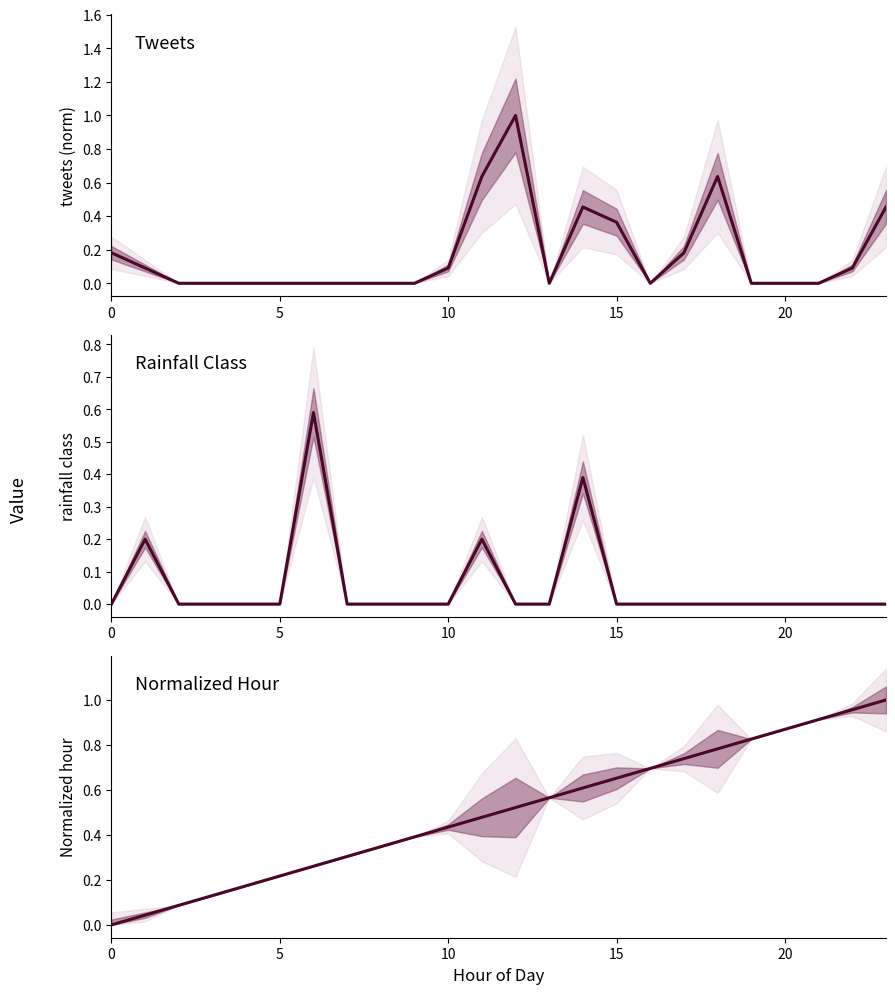

True or false: tweets has a value of 0.0 at 22.

False